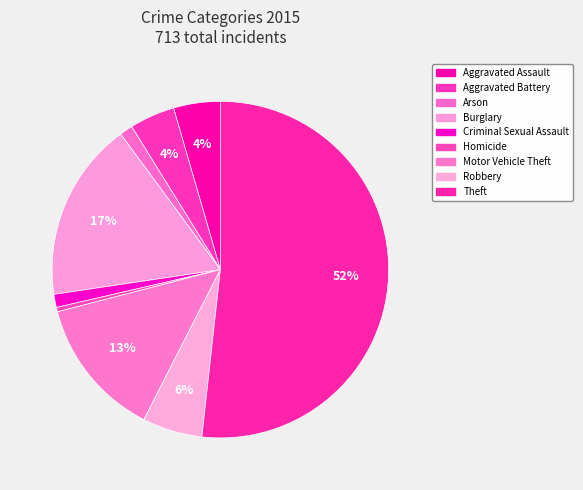

To the nearest percent, what is the difference between the largest and smallest slice percentages?

51%